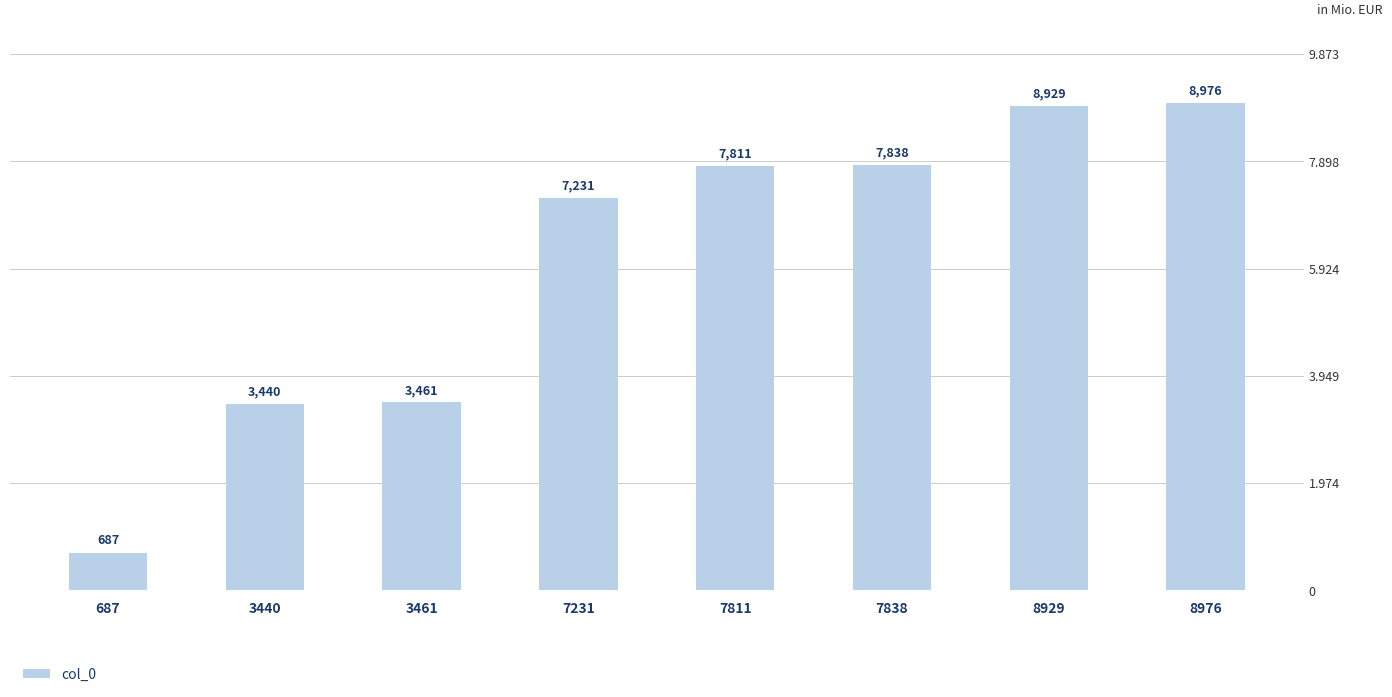

Are the bars grouped side by side (vs. stacked)?

No